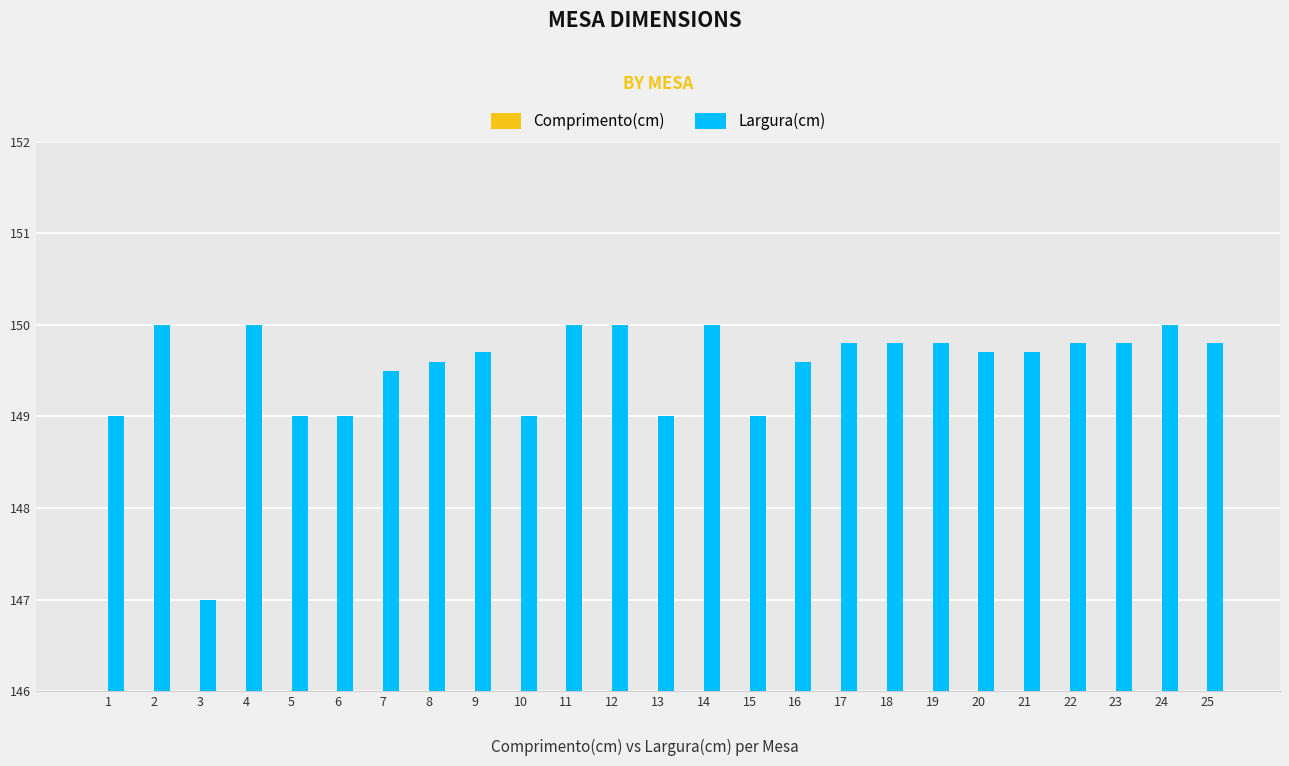

Reading right to left, list all the values displayed in this chart.

Comprimento(cm): 25=75.0	24=75.0	23=75.0	22=74.8	21=75.0	20=75.0	19=75.0	18=75.0	17=75.0	16=75.0	15=74.9	14=74.7	13=75.0	12=74.5	11=75.0	10=74.8	9=74.8	8=74.9	7=75.0	6=75.0	5=75.0	4=75.0	3=75.0	2=75.0	1=75.0
Largura(cm): 25=149.8	24=150.0	23=149.8	22=149.8	21=149.7	20=149.7	19=149.8	18=149.8	17=149.8	16=149.6	15=149.0	14=150.0	13=149.0	12=150.0	11=150.0	10=149.0	9=149.7	8=149.6	7=149.5	6=149.0	5=149.0	4=150.0	3=147.0	2=150.0	1=149.0